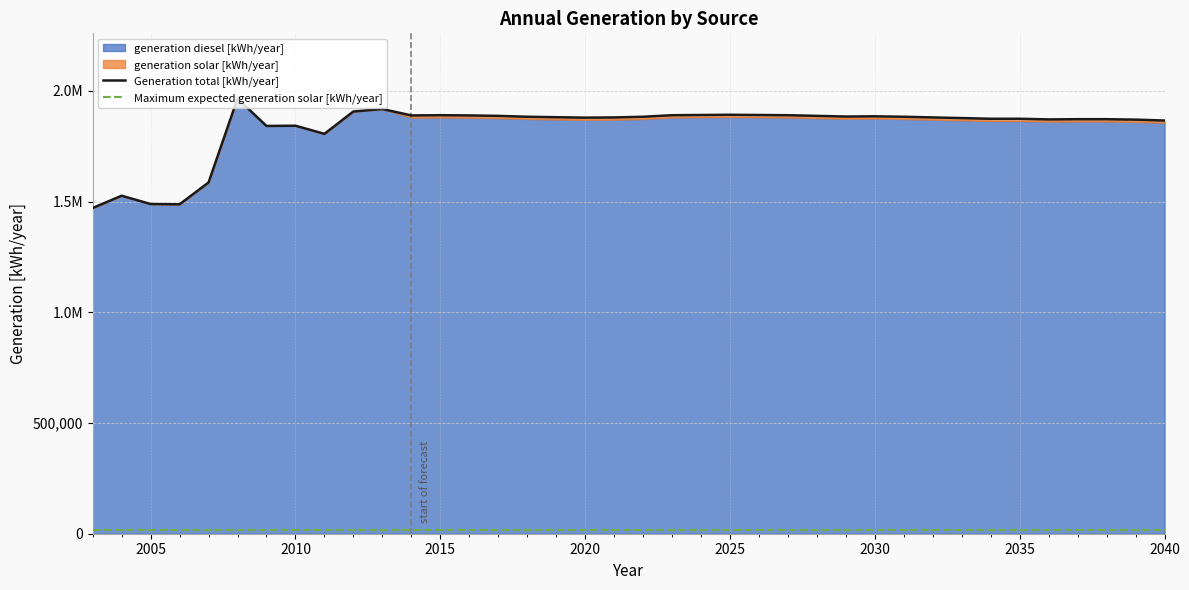

Reading right to left, extract all data points from this chart.

Generation total [kWh/year]: 1866000.0	1870000.0	1872000.0	1872000.0	1871000.0	1874000.0	1874000.0	1877000.0	1880000.0	1883000.0	1885000.0	1884000.0	1887000.0	1890000.0	1891000.0	1892000.0	1891000.0	1890000.0	1883000.0	1880000.0	1879000.0	1881000.0	1883000.0	1887000.0	1889000.0	1890000.0	1889000.0	1917860.0	1906824.0	1805898.0	1842573.0	1841499.0	1965006.0	1586153.0	1487584.0	1488886.0	1526439.0	1470960.0
Maximum expected generation solar [kWh/year]: 18672.8	18672.8	18672.8	18672.8	18672.8	18672.8	18672.8	18672.8	18672.8	18672.8	18672.8	18672.8	18672.8	18672.8	18672.8	18672.8	18672.8	18672.8	18672.8	18672.8	18672.8	18672.8	18672.8	18672.8	18672.8	18672.8	18672.8	18672.8	18672.8	18672.8	18672.8	18672.8	18672.8	18672.8	18672.8	18672.8	18672.8	18672.8